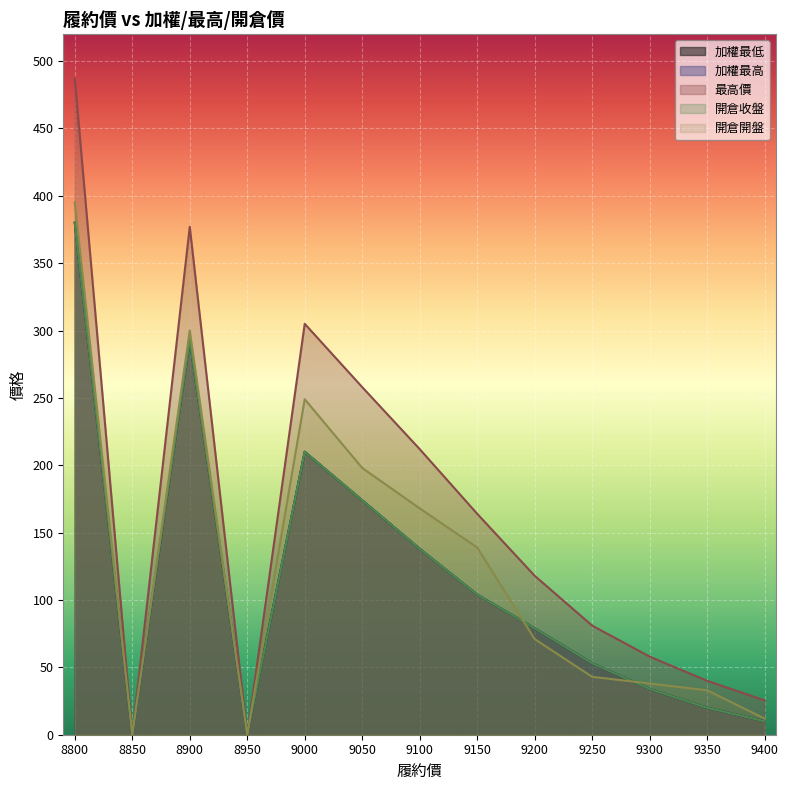

Read the 開倉開盤 value at 8900.

300.0